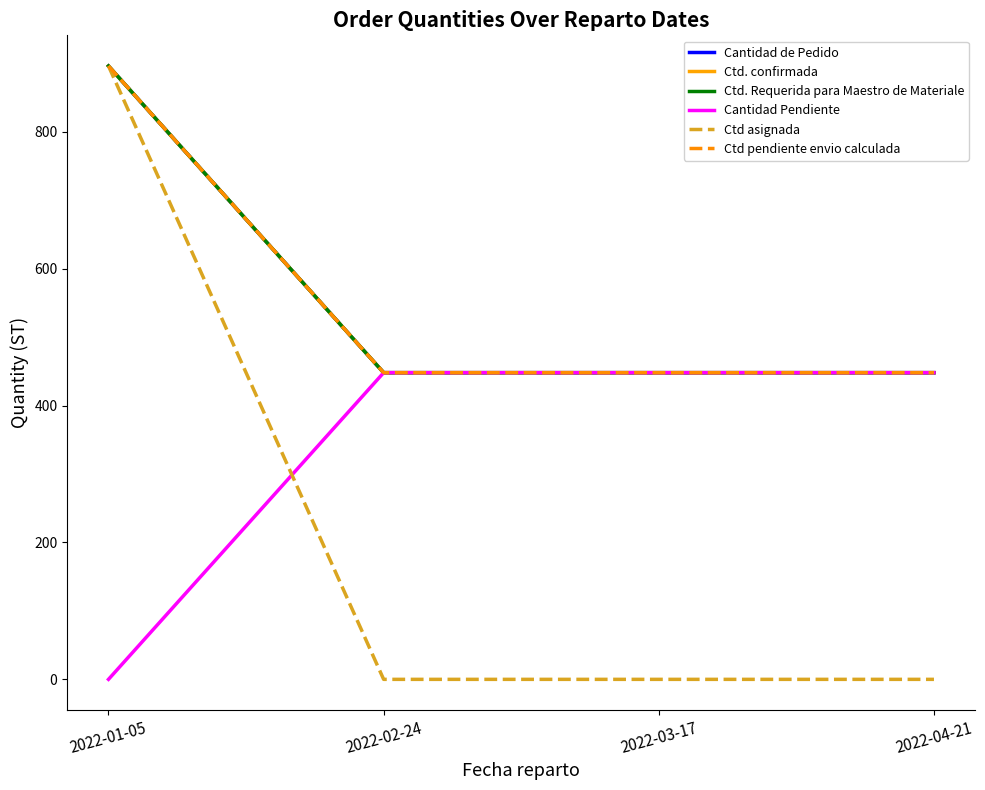

At which label does Ctd asignada reach its peak?

2022-01-05